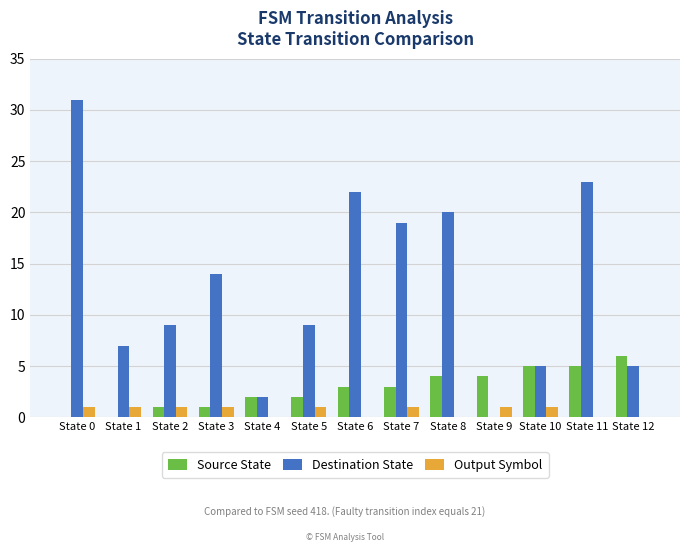

Between State 2 and State 3, which series saw the biggest shift?

Destination State